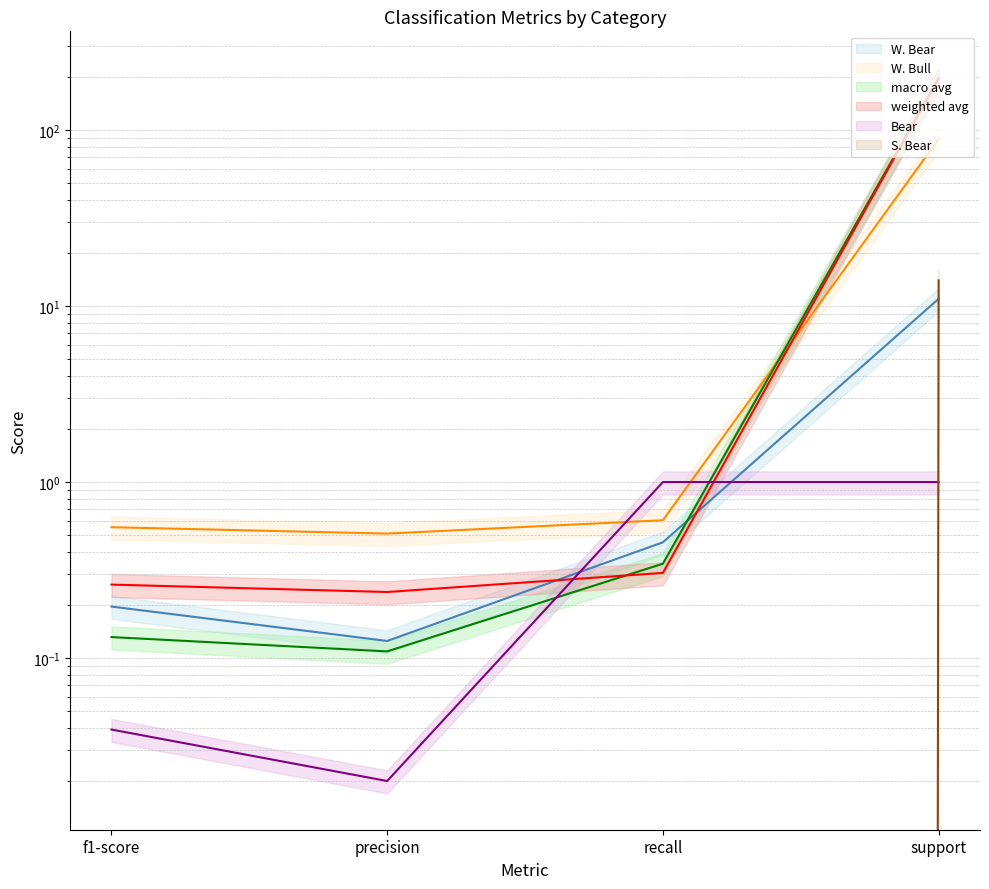

At which category does the chart reach its minimum across all series?

f1-score